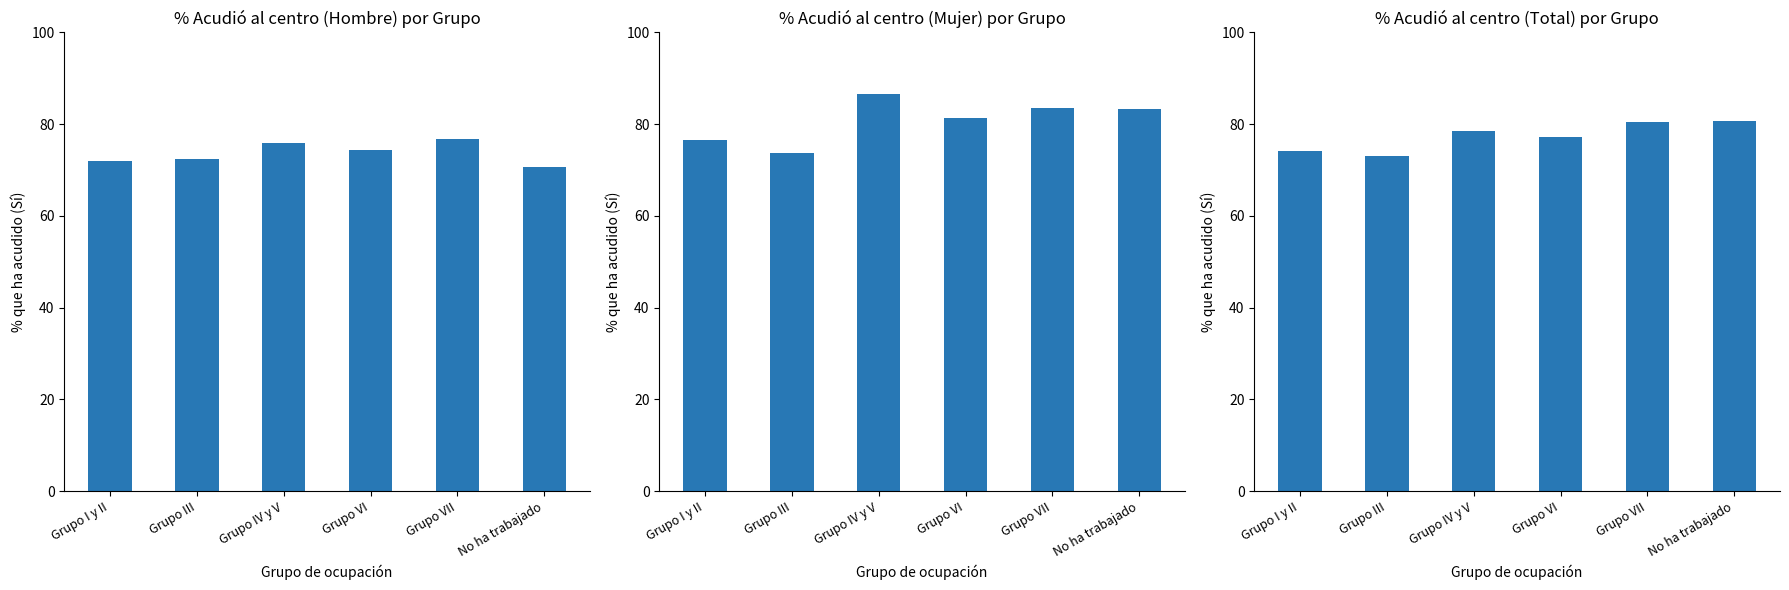

At No ha trabajado, list the series in order from smallest to largest.

Hombre, Total, Mujer